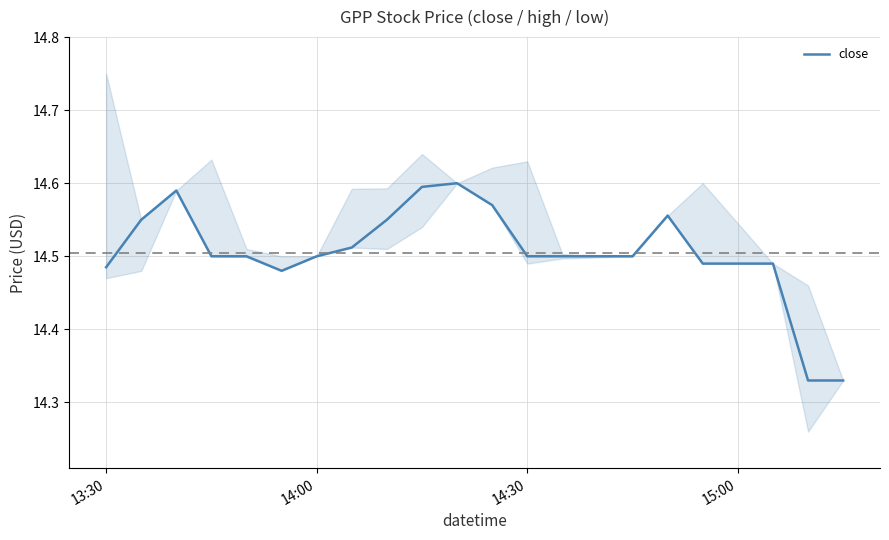

What is the difference between the maximum and second lowest values?

0.3